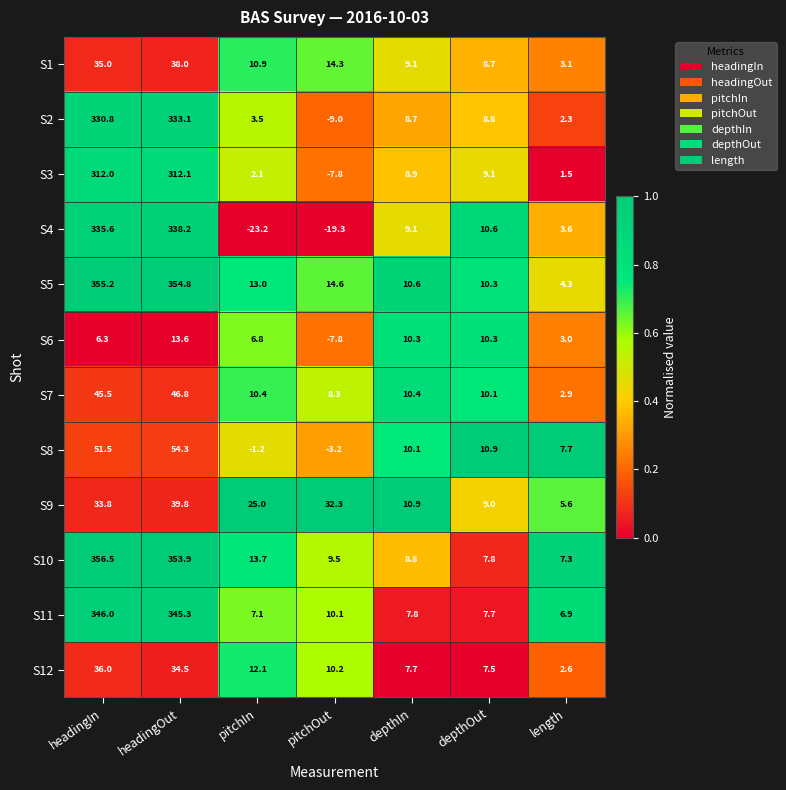

Is the value of S5 at pitchOut greater than the value of S3 at pitchOut?

Yes